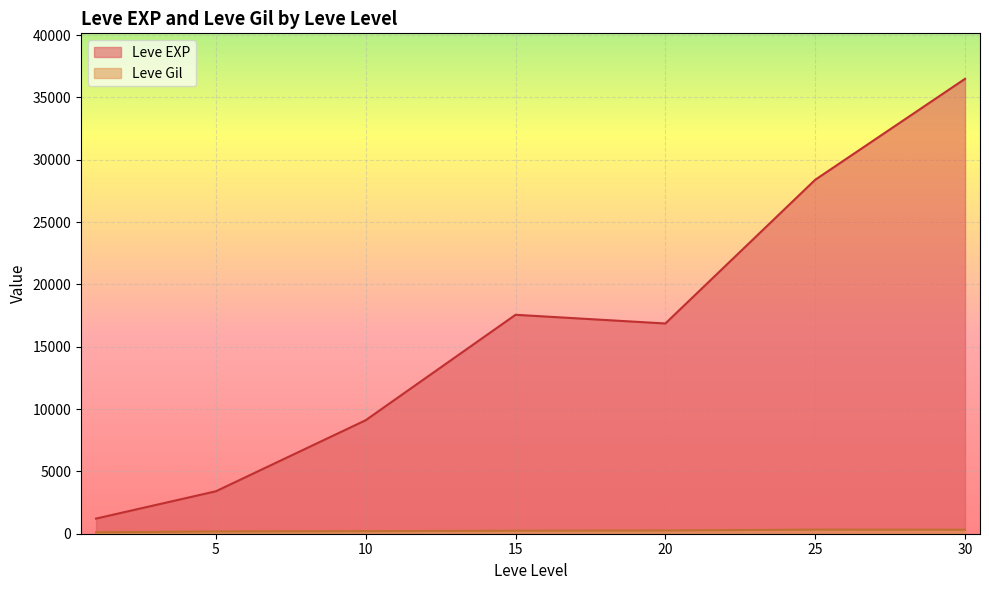

Does the chart display data point markers on the line(s)?

No